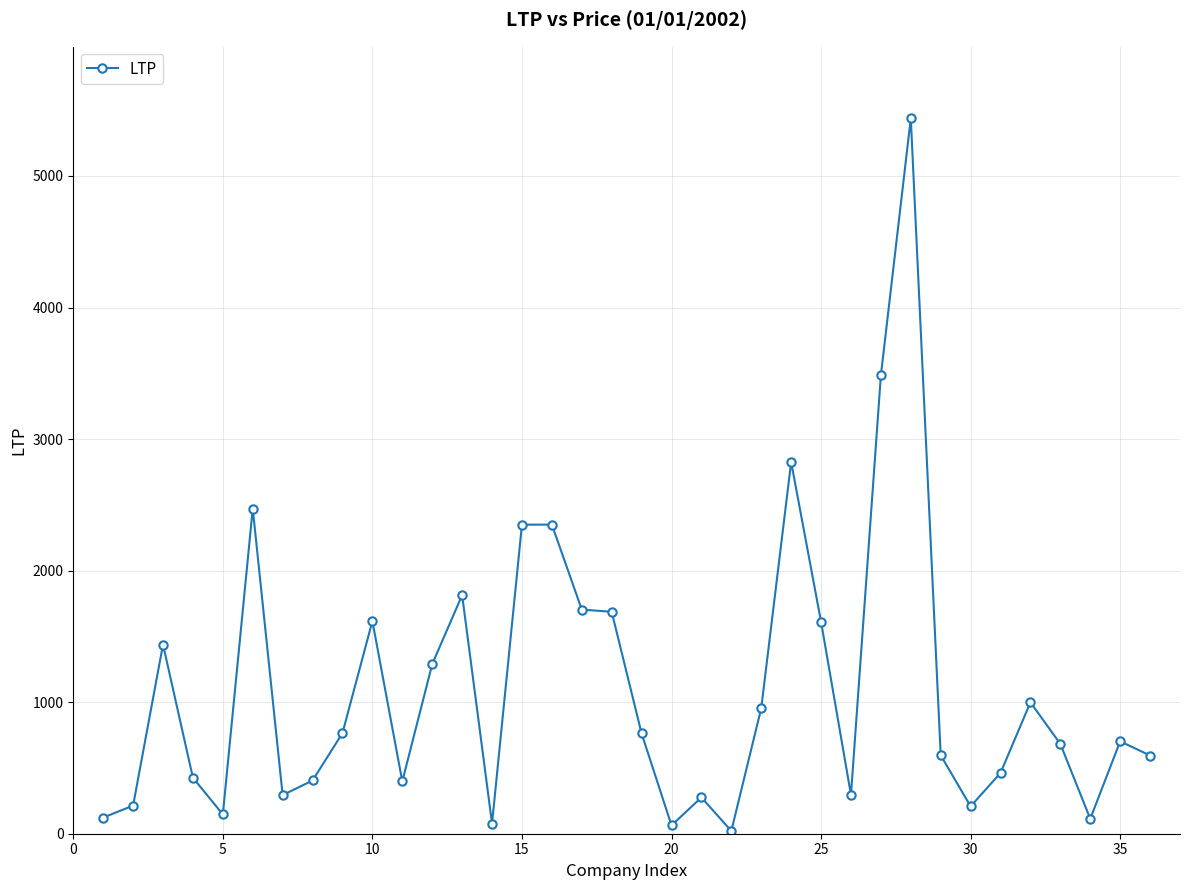

What is the greatest value displayed?

5438.1